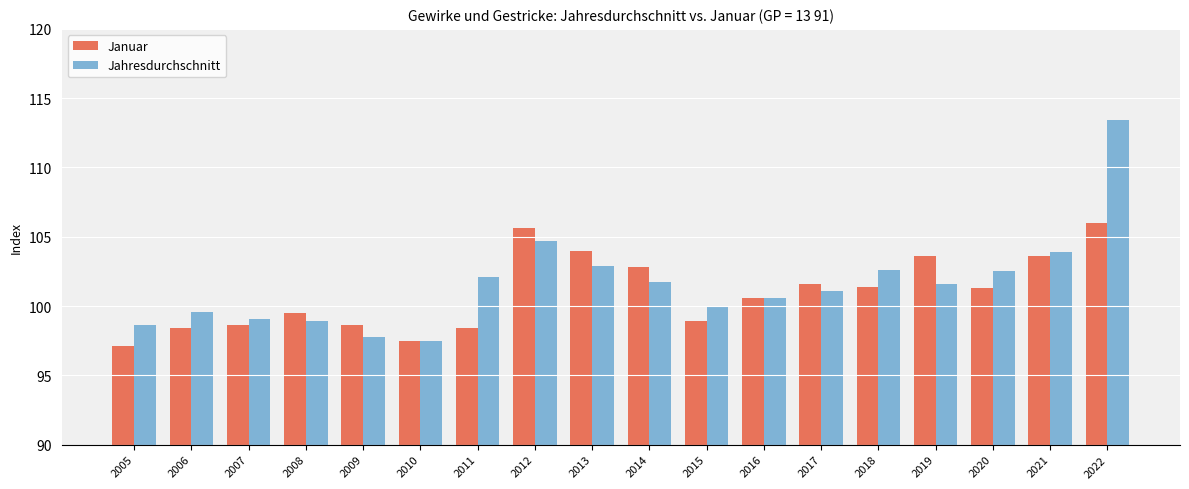

Which category has the lowest value across all series?

2005